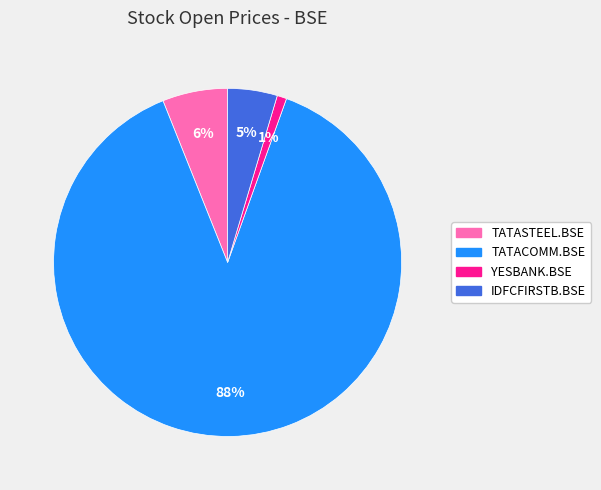

To the nearest percent, what is the difference between the YESBANK.BSE and TATASTEEL.BSE slice percentages?

5%